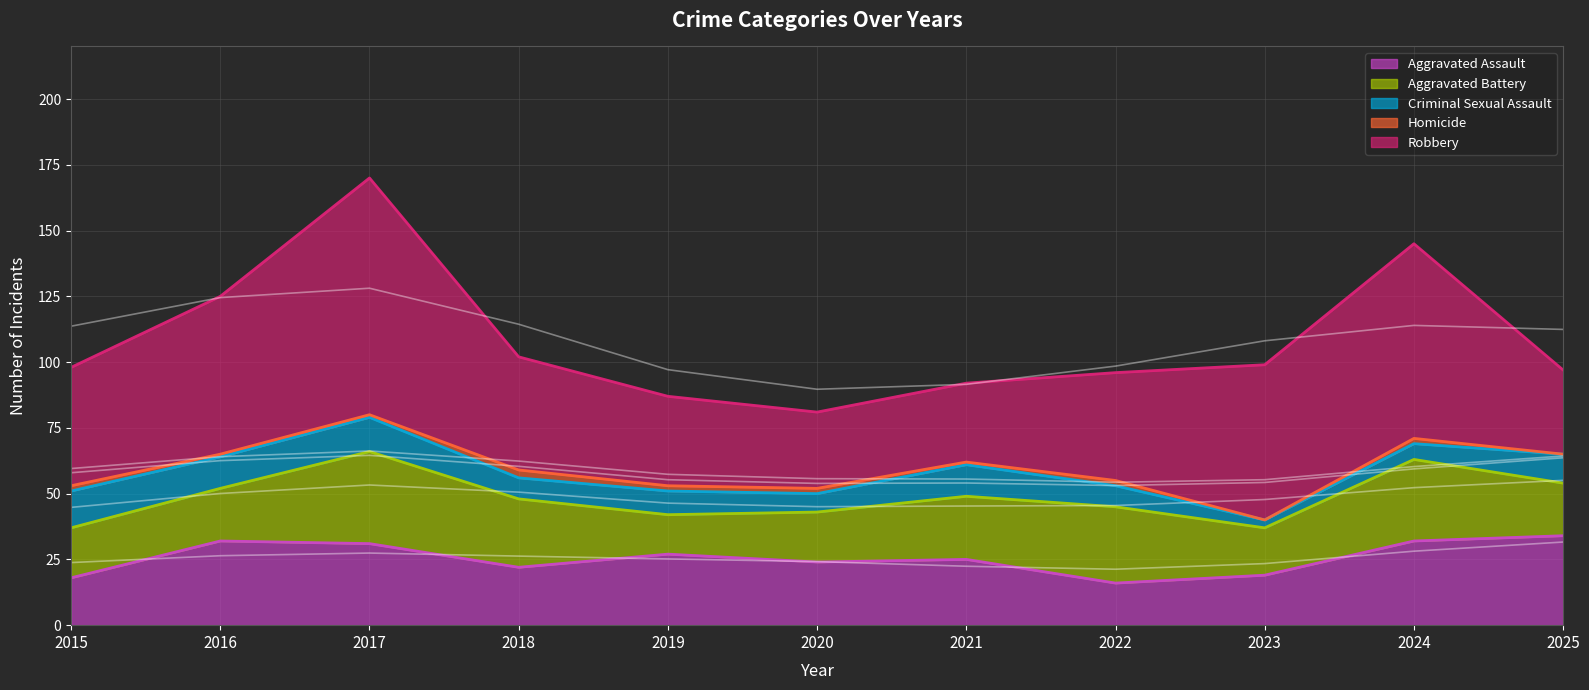

Count the number of categories in the chart.

11